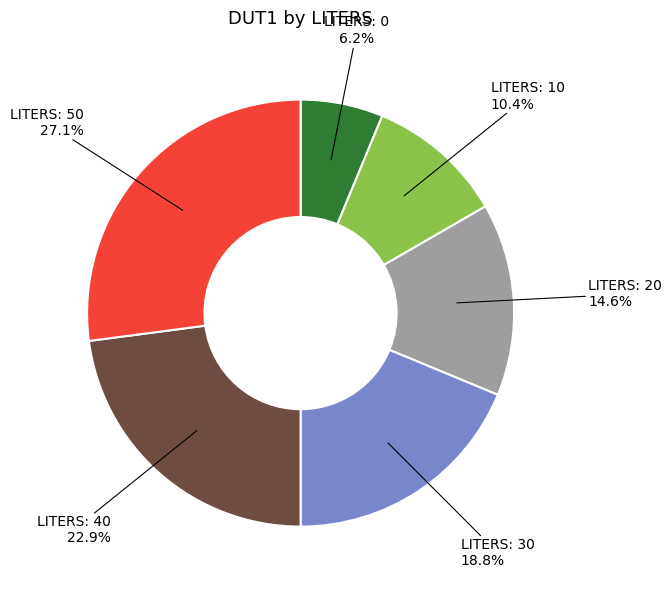

Does any single category account for the majority?

No